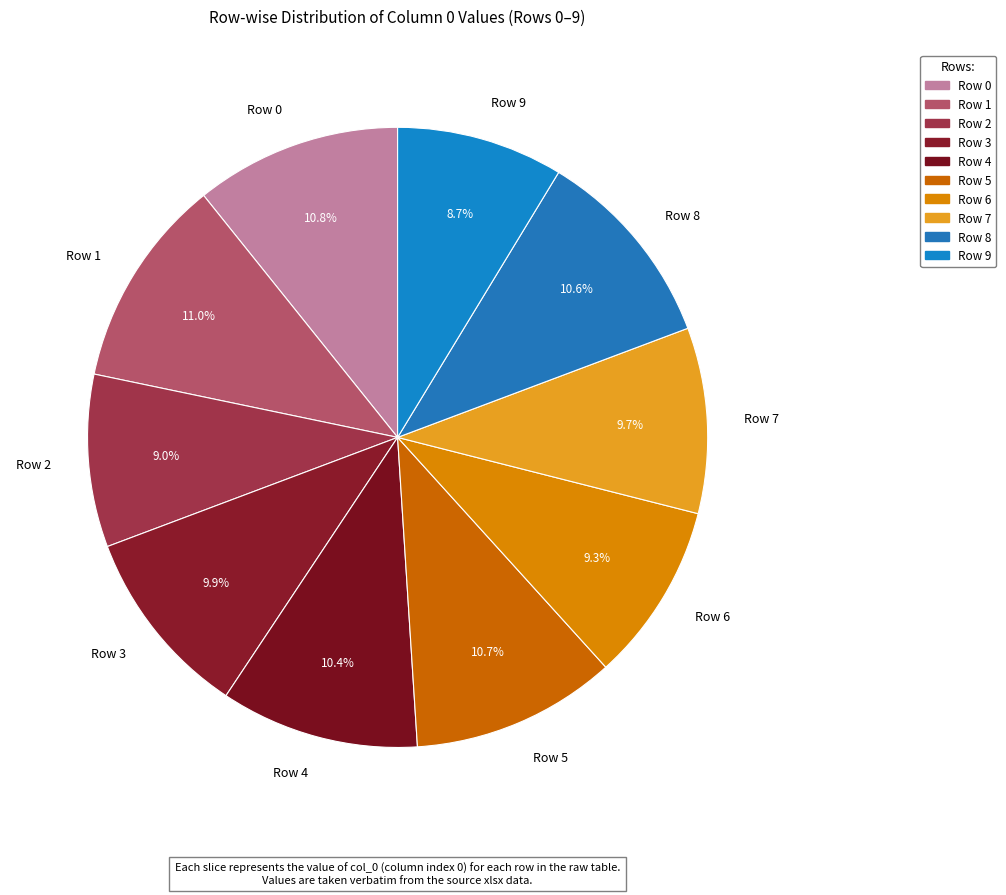

Between Row 2 and Row 4, which is larger?

Row 4